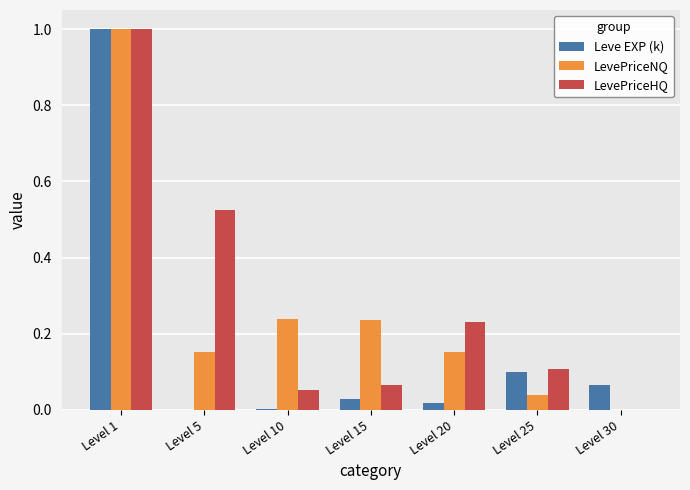

Between Level 1 and Level 25, which series saw the biggest shift?

LevePriceNQ